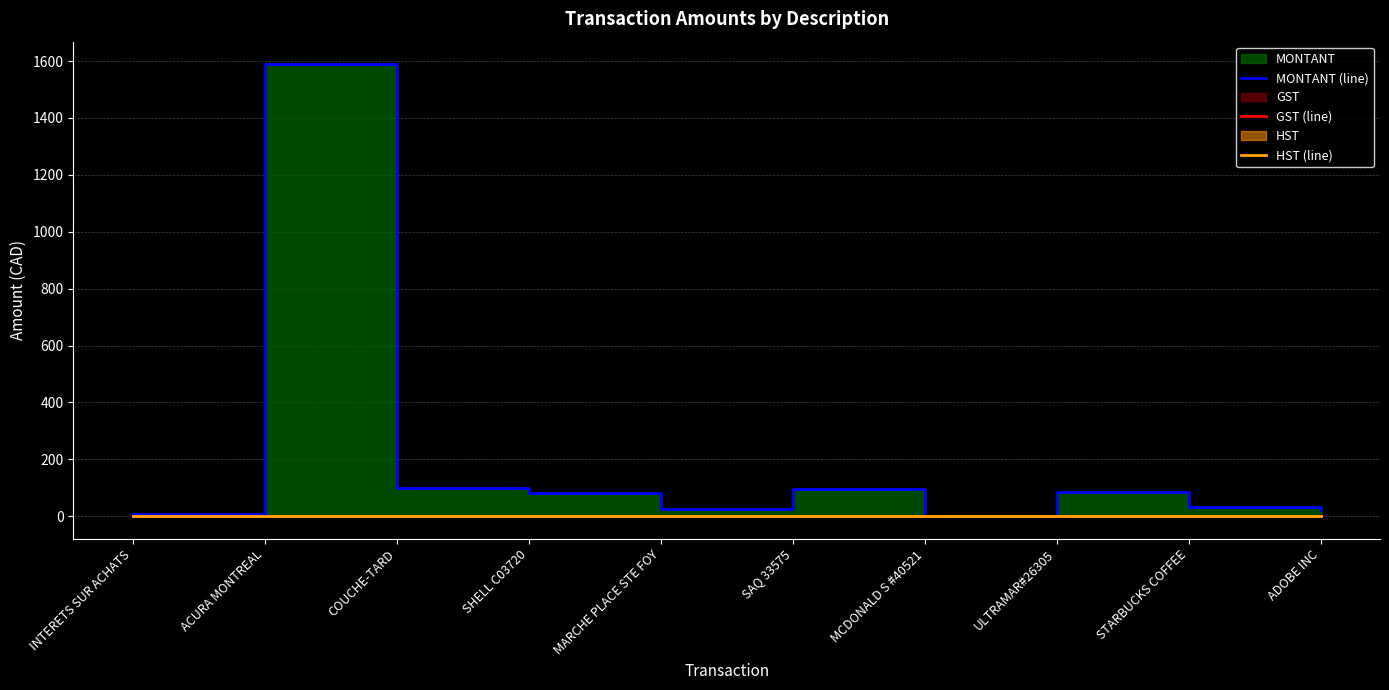

Does the chart have visible grid lines?

Yes